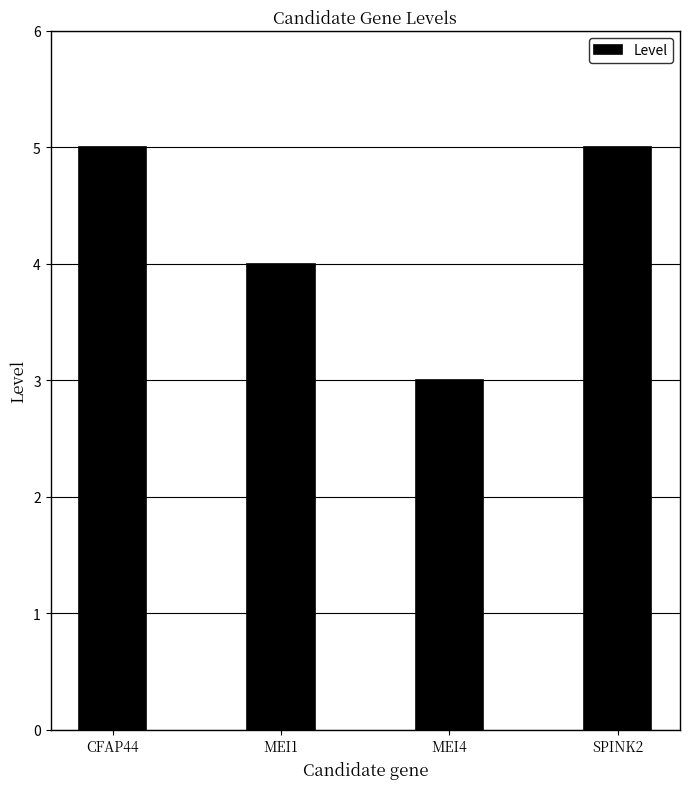

What is the difference between the values at MEI4 and CFAP44?

2